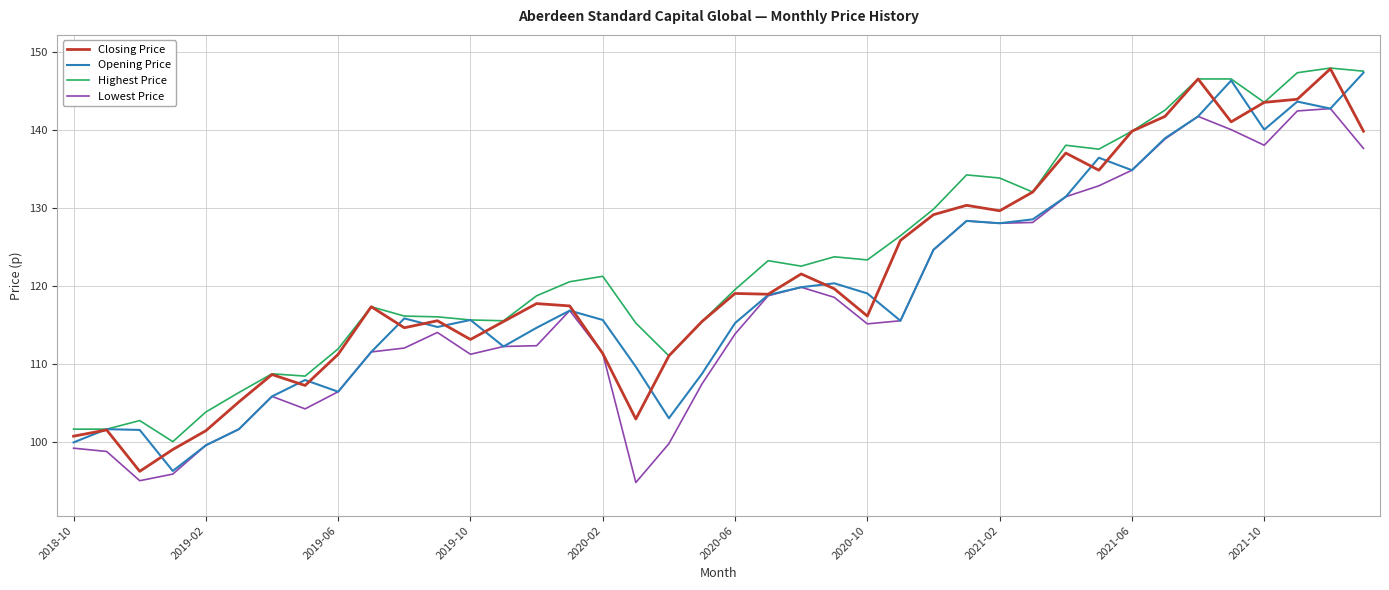

What is the minimum value shown in the chart?

94.9